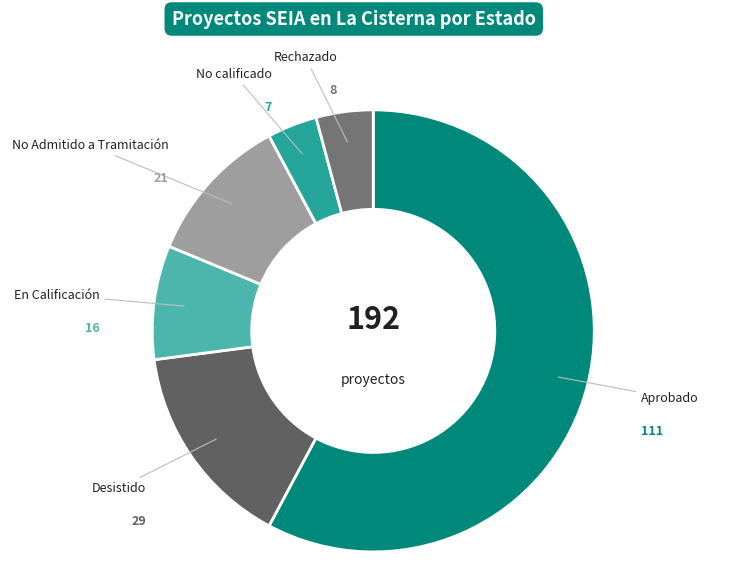

How many segments does this pie chart have?

6